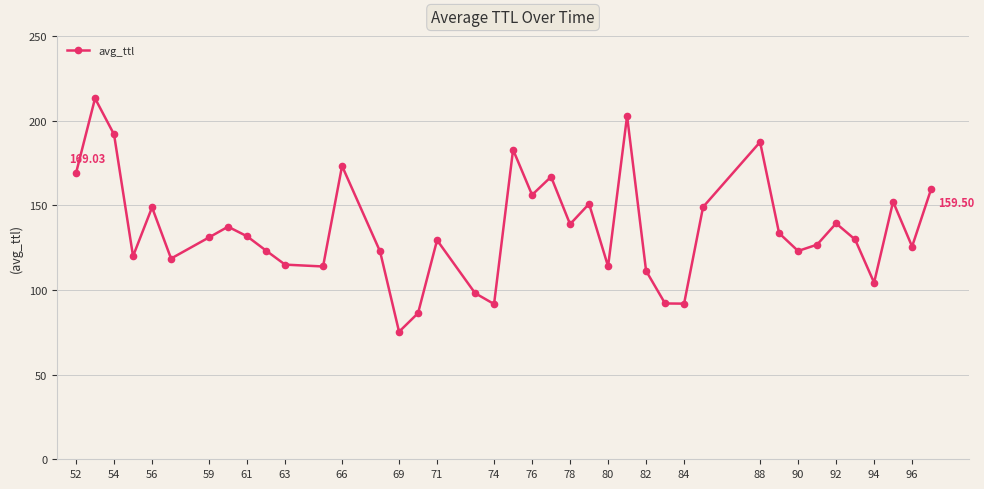

What is the average value?

135.7